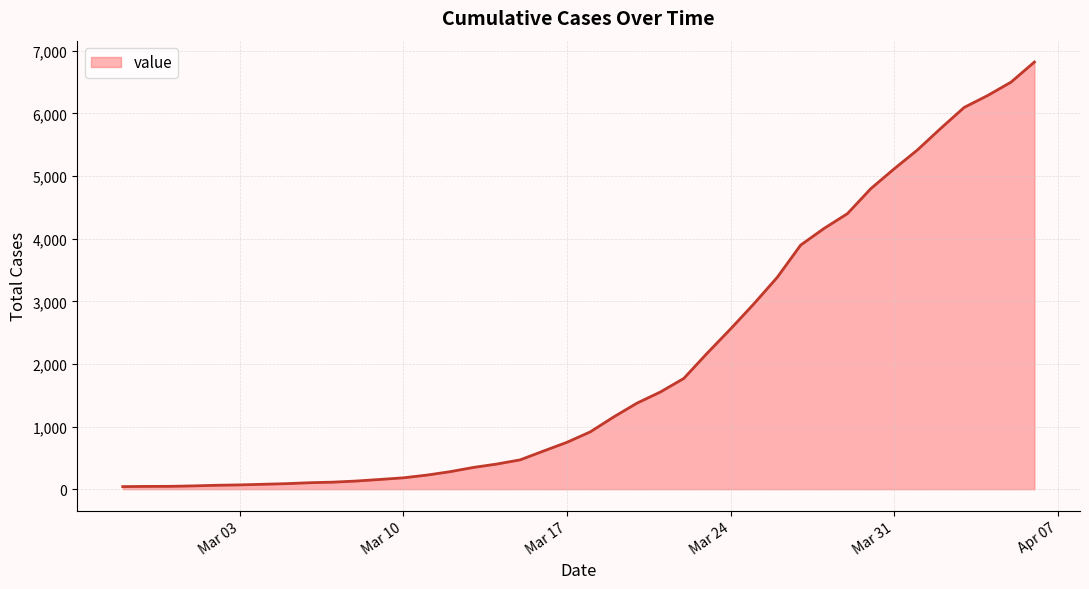

What is the maximum value shown in the chart?

6822